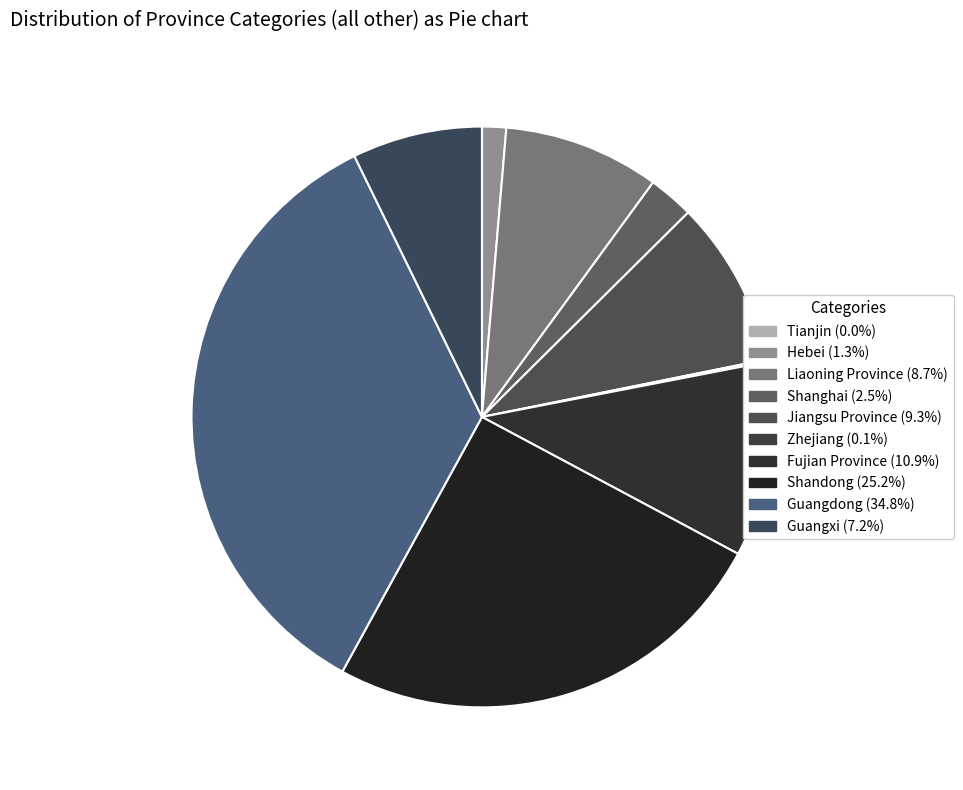

Which category has the biggest portion of the pie?

Guangdong